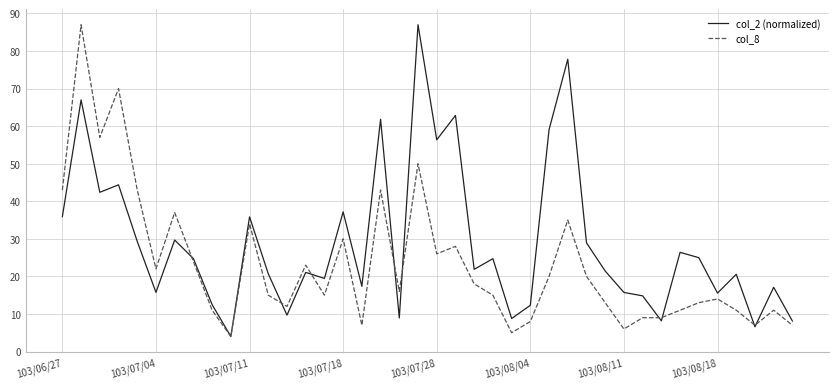

After their last crossing, which series has the higher values: col_8 or col_2 (normalized)?

col_2 (normalized)